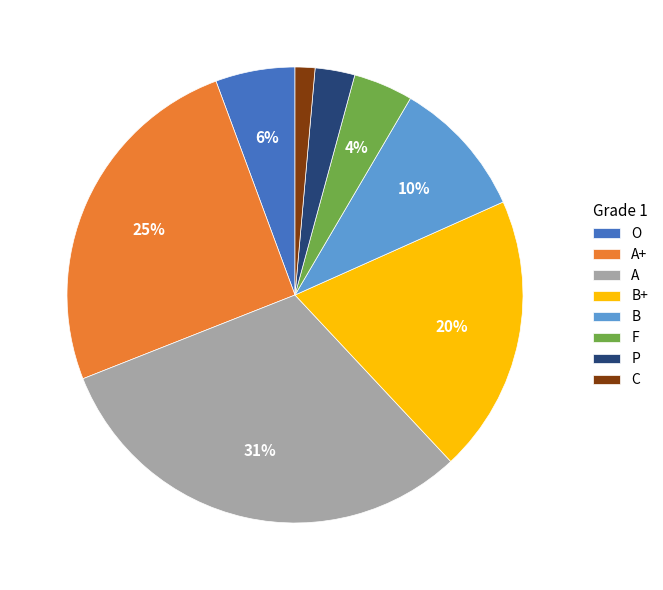

Do P and A together represent more than half of the pie?

No